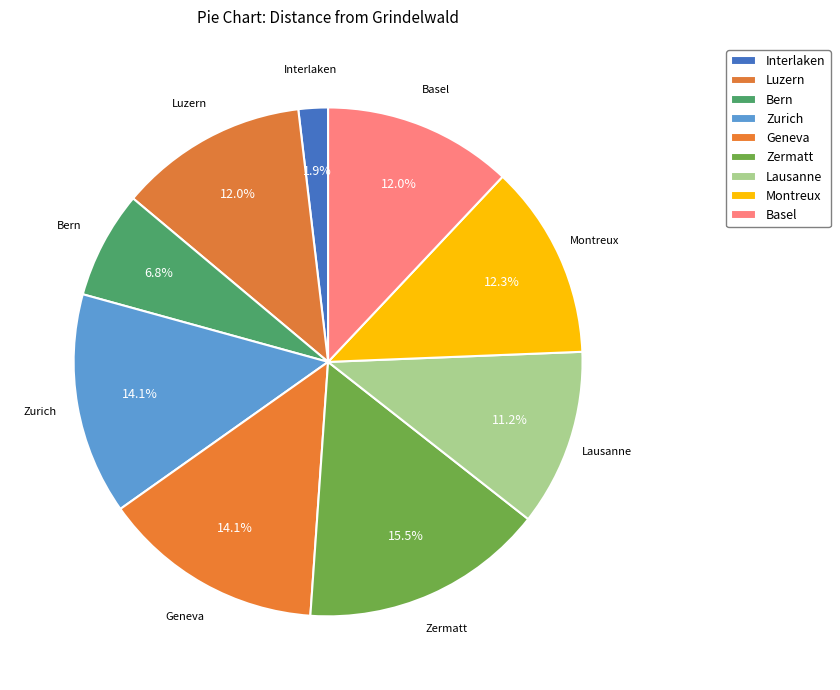

To the nearest percent, what is the average slice percentage?

11%